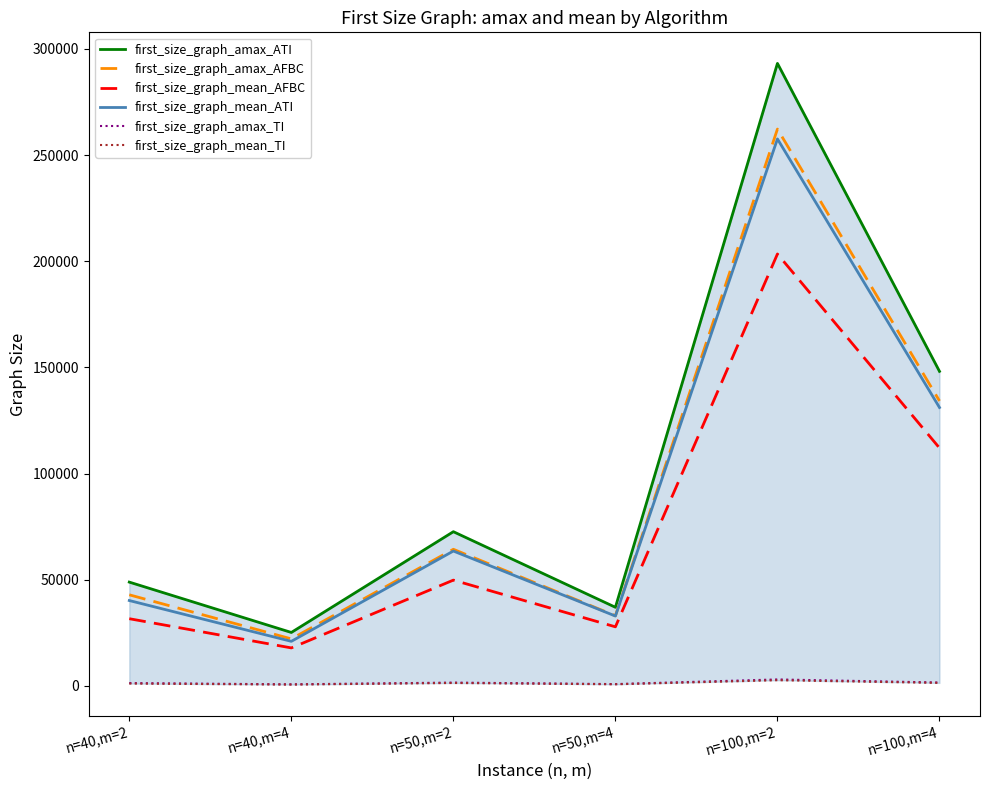

Reading left to right, extract all data points from this chart.

first_size_graph_amax_ATI: n=40,m=2=48844.0	n=40,m=4=25124.0	n=50,m=2=72589.0	n=50,m=4=36983.0	n=100,m=2=293189.0	n=100,m=4=148119.0
first_size_graph_amax_AFBC: n=40,m=2=42861.0	n=40,m=4=22102.0	n=50,m=2=64306.0	n=50,m=4=32995.0	n=100,m=2=262253.0	n=100,m=4=134181.0
first_size_graph_mean_AFBC: n=40,m=2=31604.6	n=40,m=4=17845.4	n=50,m=2=49781.5	n=50,m=4=27777.1	n=100,m=2=203409.6	n=100,m=4=112012.8
first_size_graph_mean_ATI: n=40,m=2=40165.2	n=40,m=4=20937.1	n=50,m=2=63483.9	n=50,m=4=32853.3	n=100,m=2=257607.4	n=100,m=4=131088.0
first_size_graph_amax_TI: n=40,m=2=1282.0	n=40,m=4=689.0	n=50,m=2=1515.0	n=50,m=4=803.0	n=100,m=2=2995.0	n=100,m=4=1544.0
first_size_graph_mean_TI: n=40,m=2=1058.2	n=40,m=4=576.9	n=50,m=2=1323.0	n=50,m=4=709.7	n=100,m=2=2628.9	n=100,m=4=1363.7